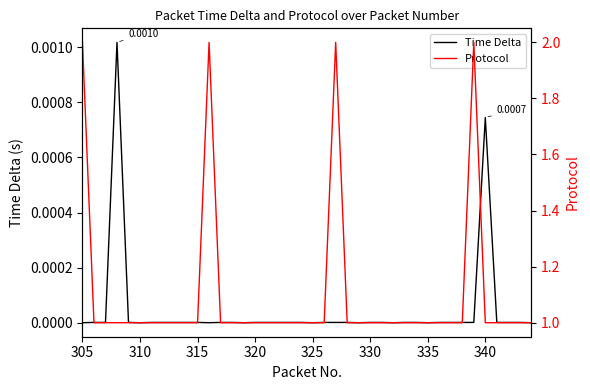

True or false: Time Delta and Protocol intersect in this chart.

False